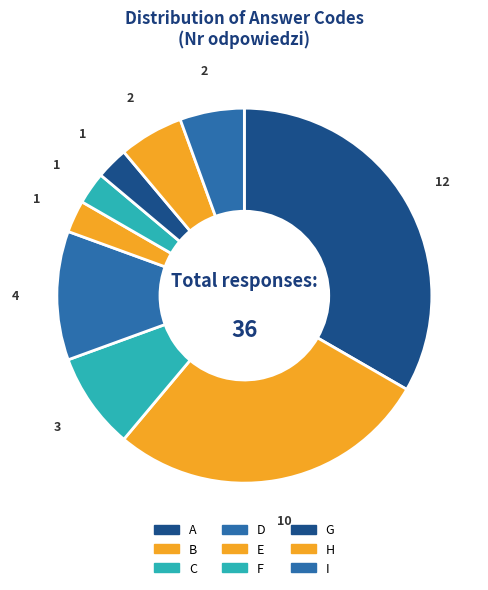

True or false: B accounts for 33% of the total.

False